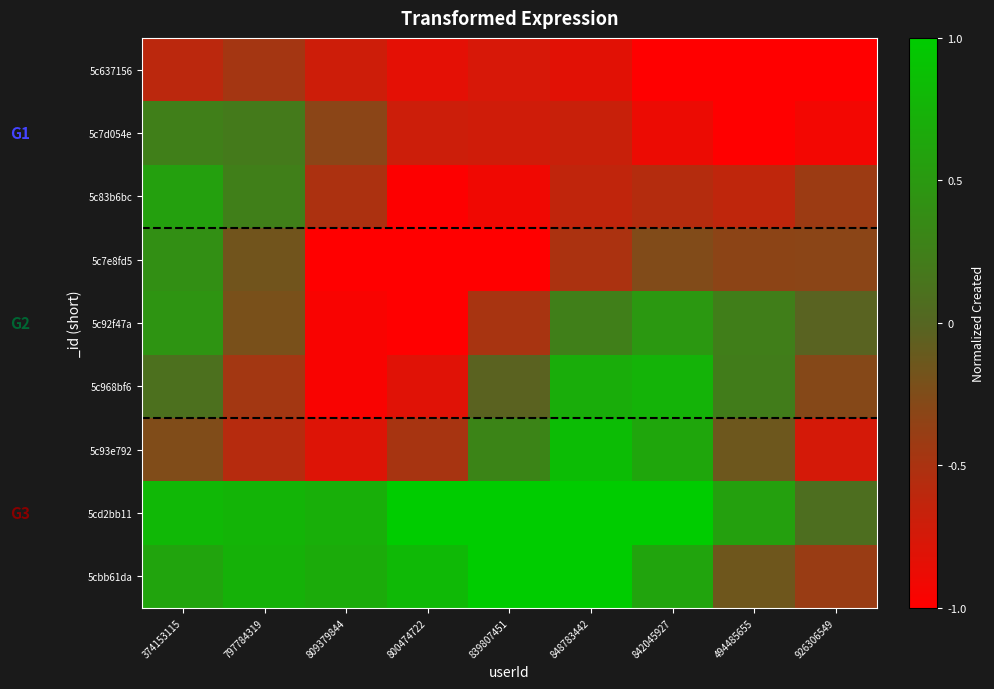

Between 809379844 and 800474722, which series saw the biggest shift?

5c83b6bc